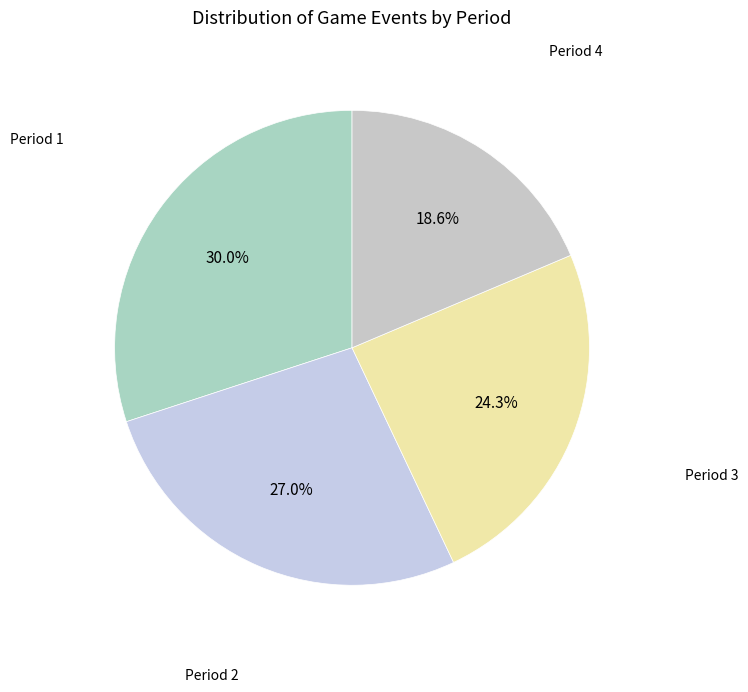

Which category has the smallest portion of the pie?

Period 4